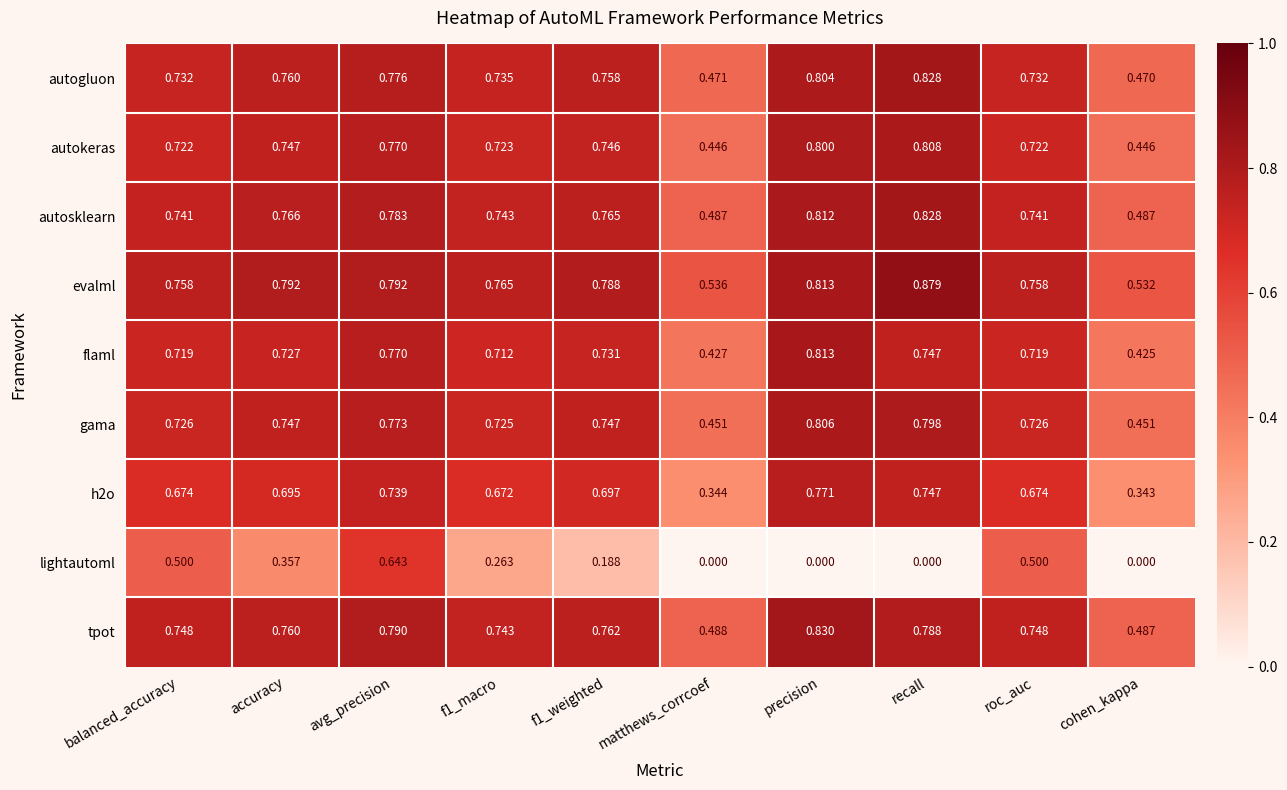

At which category does the chart reach its peak across all series?

recall